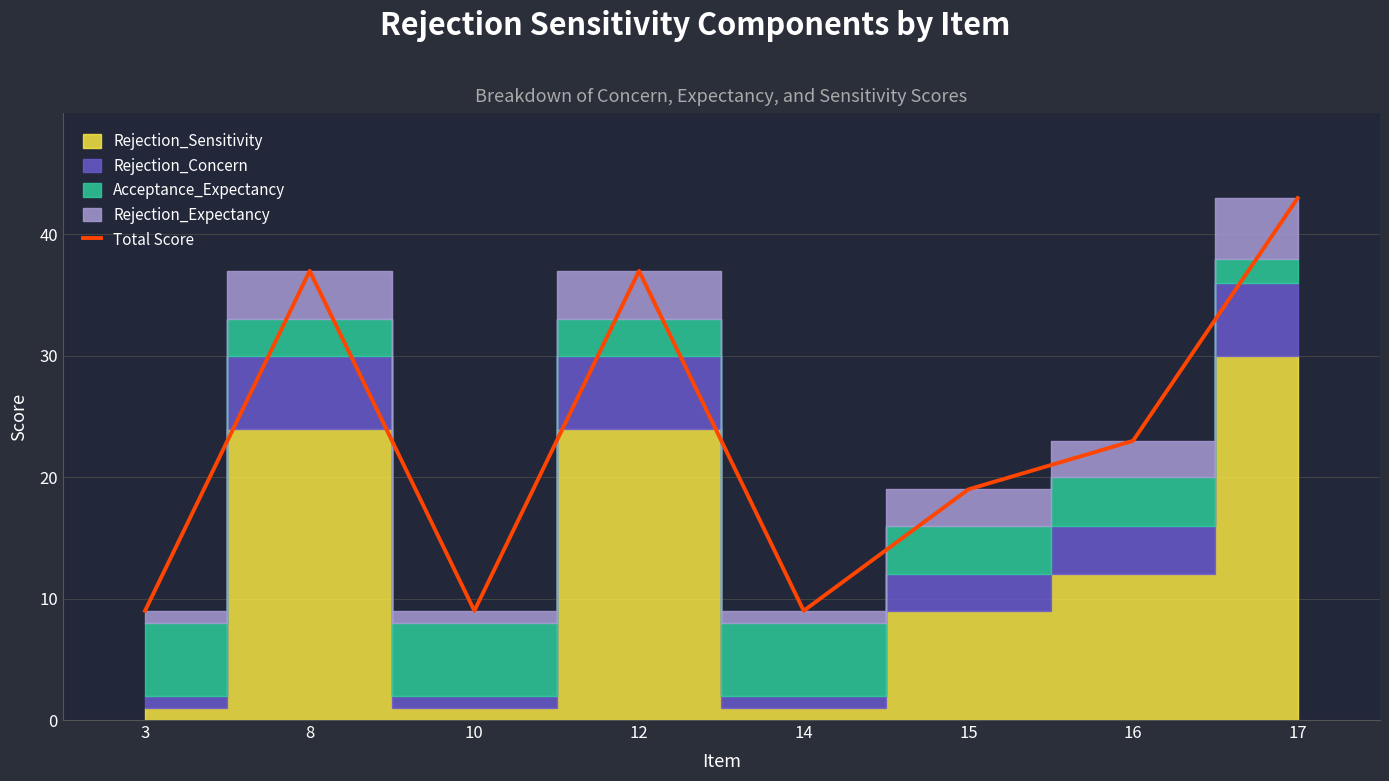

The value at 8 is 19. True or false?

False